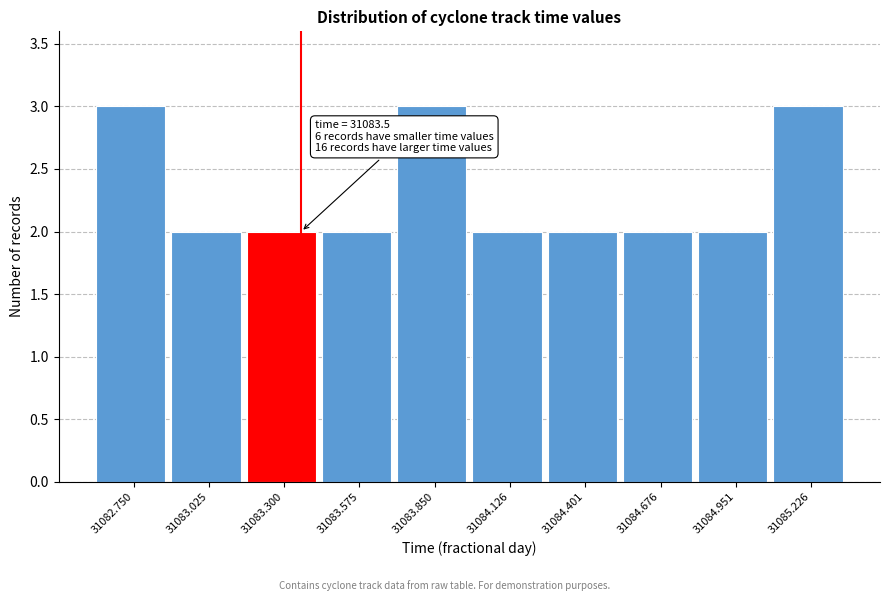

Reading left to right, list all the values displayed in this chart.

3	2	2	2	3	2	2	2	2	3